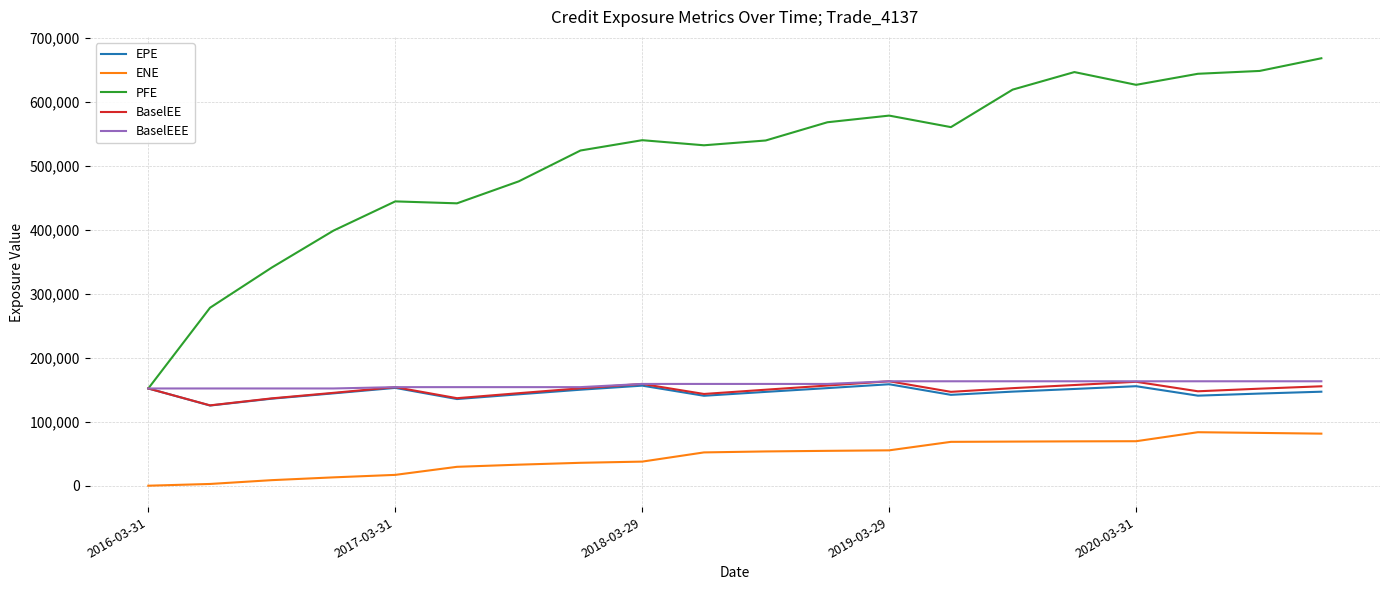

True or false: BaselEEE and ENE intersect in this chart.

False